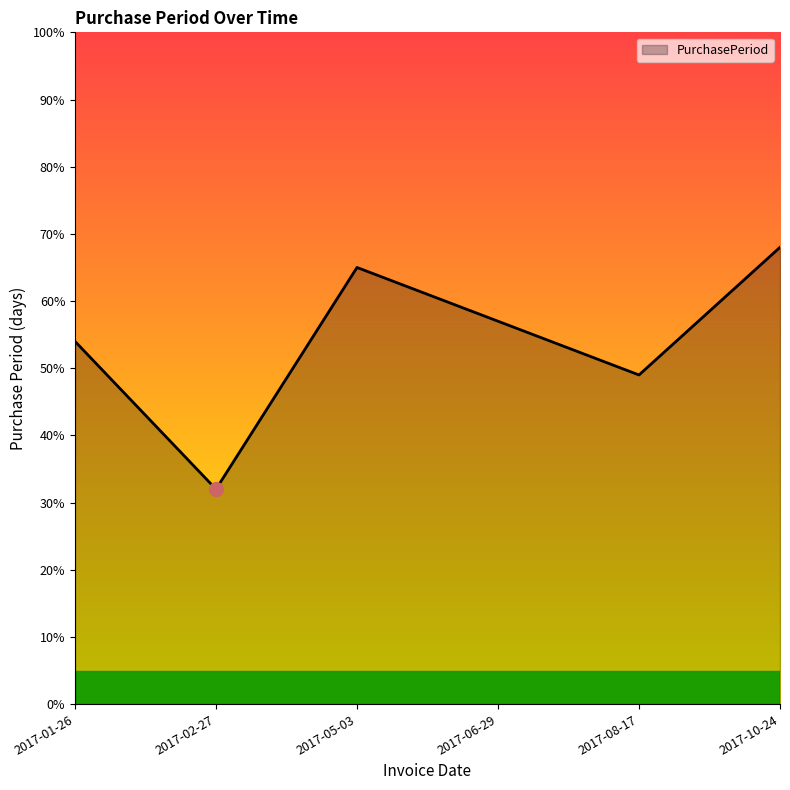

Rank the categories by value from lowest to highest.

2017-02-27, 2017-08-17, 2017-01-26, 2017-06-29, 2017-05-03, 2017-10-24